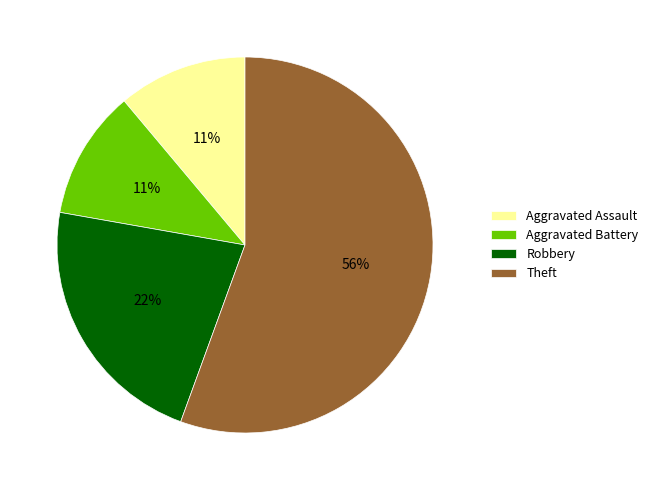

The Robbery slice represents 22% of the pie. True or false?

True